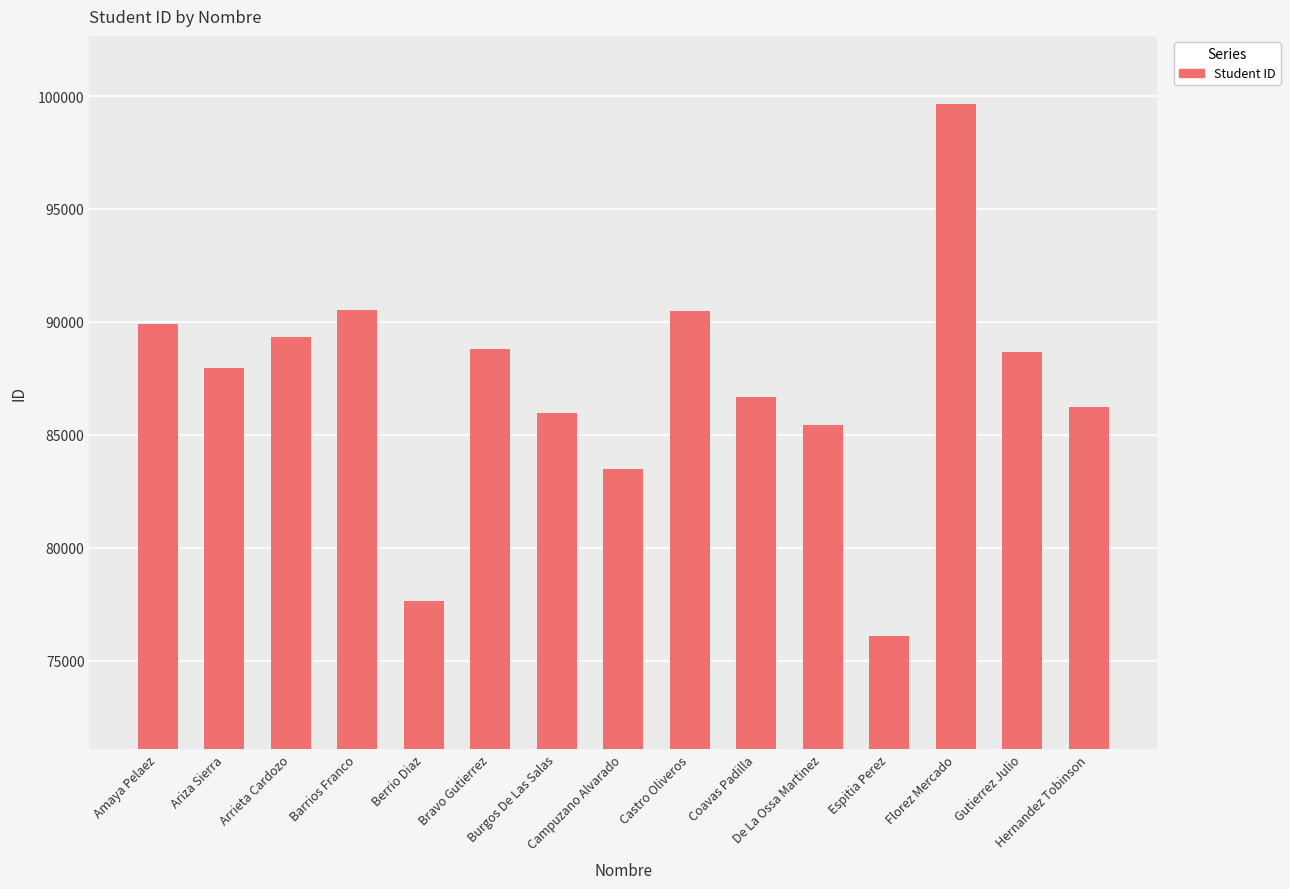

At which category does the chart reach its peak across all series?

Florez Mercado